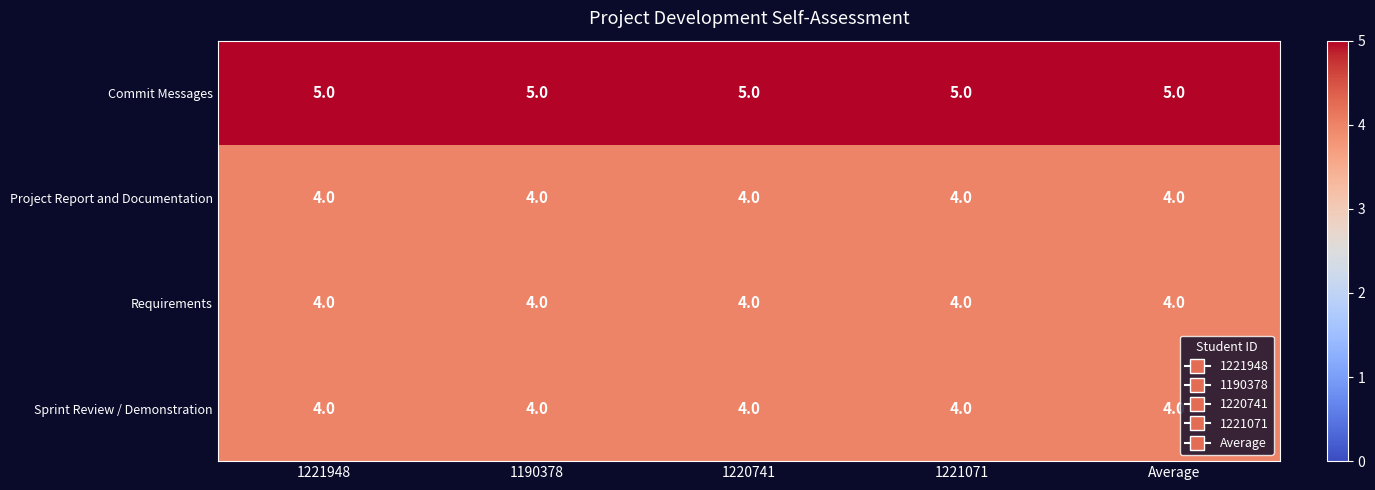

Which series has the largest total across all categories?

Commit Messages